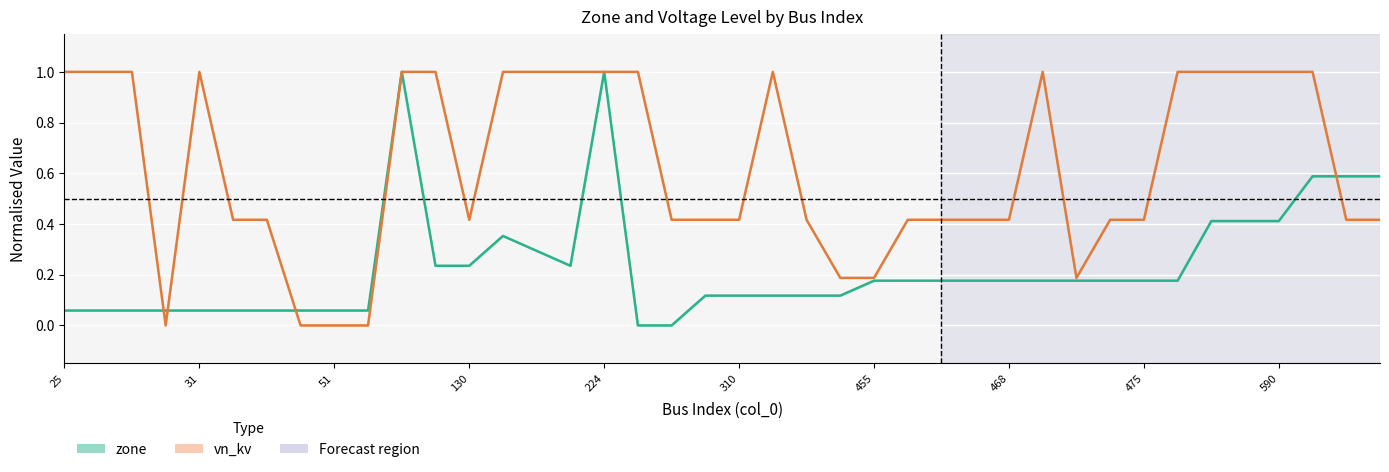

What are all the series names shown in the legend?

zone, vn_kv